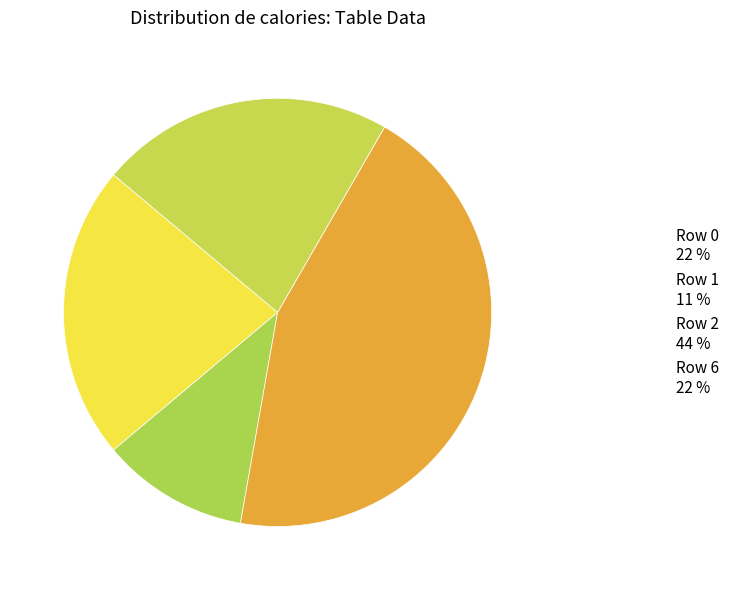

What is the ratio of the value at Row 2 to the value at Row 6?

2.0